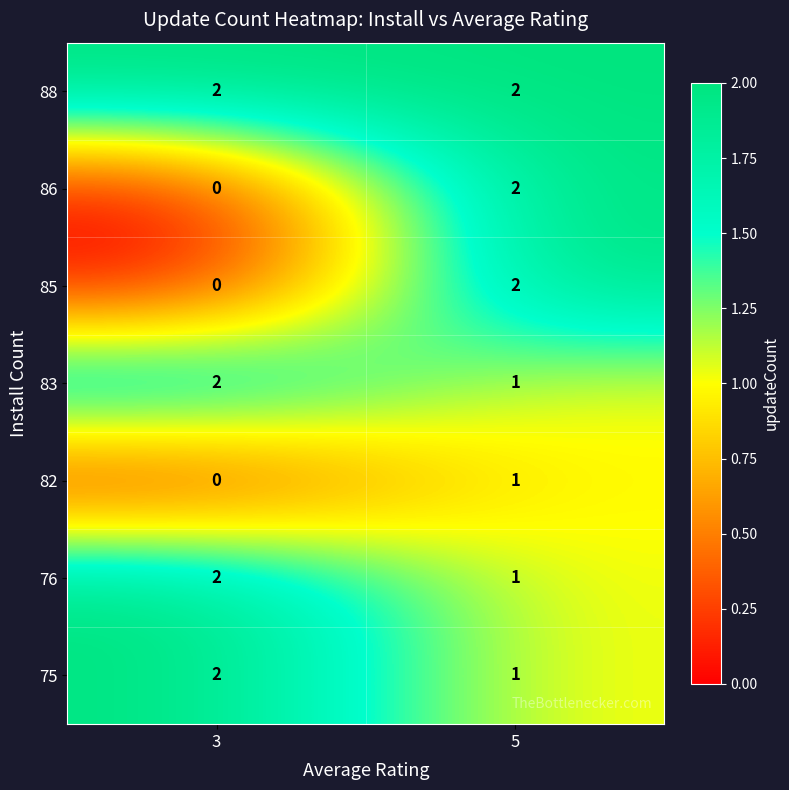

What is the sum of the 76 values at 3 and 5?

3